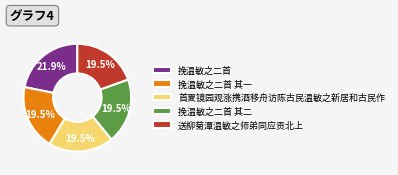

What is the total percentage of 挽温敏之二首 and 送柳菊潭温敏之师弟同应贡北上?

41.4%